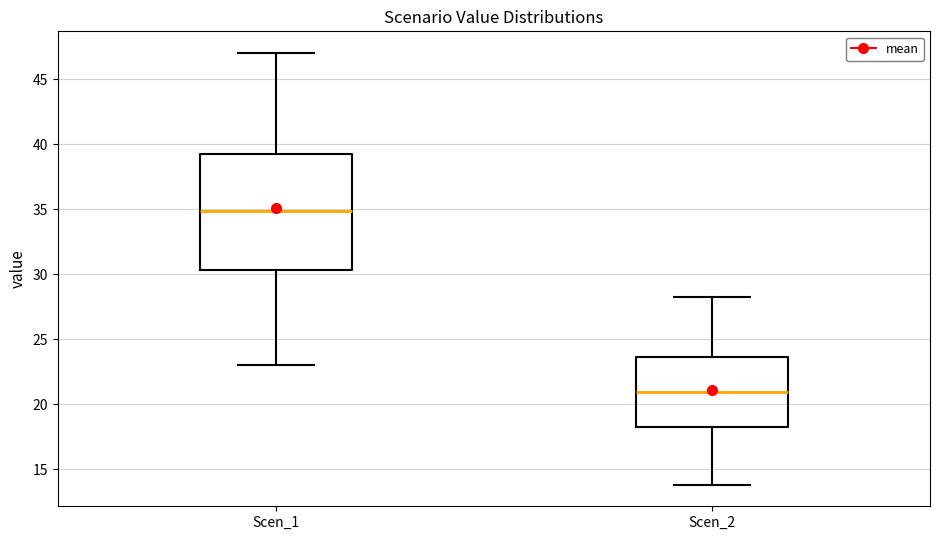

Reading left to right, read every box against the y-axis: the position of its median line, the range the box covers, and the ends of its whiskers. The values are not printed on the chart, so give them approximately, as read against the axis.

Scen_1: median 35.0, box 30.5 to 39.5, whiskers 23.0 to 47.0
Scen_2: median 21.0, box 18.0 to 23.5, whiskers 14.0 to 28.5